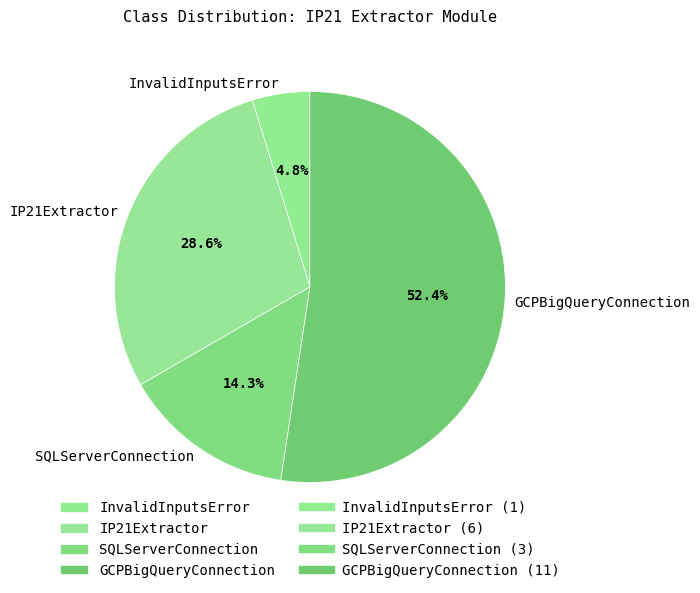

How many slices are in this pie chart?

4